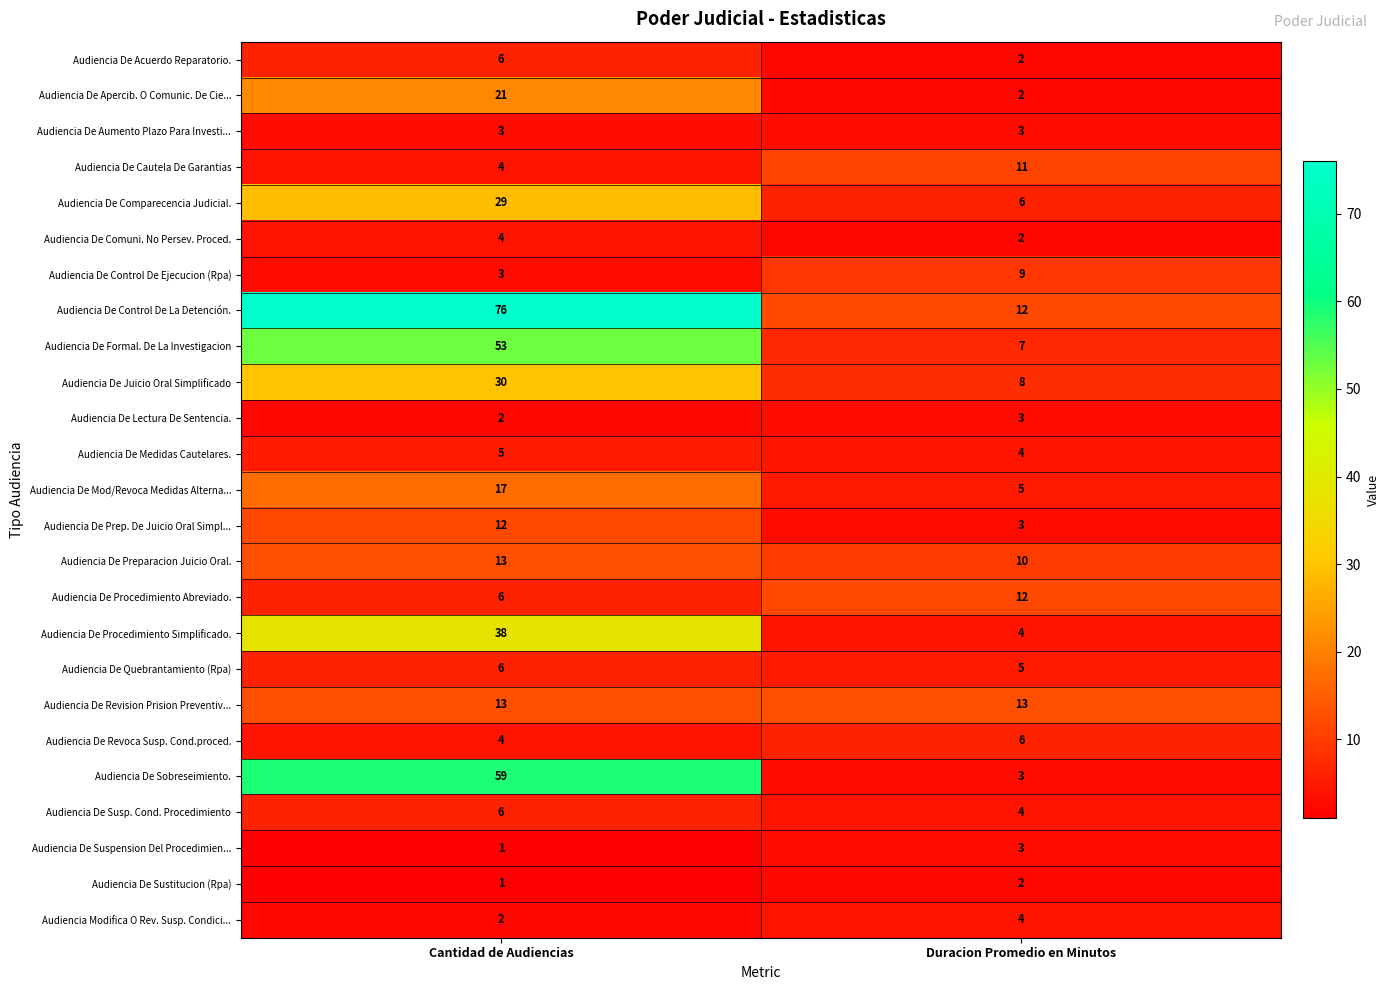

Is the value of Audiencia De Comparecencia Judicial. at Duracion Promedio en Minutos greater than the value of Audiencia De Cautela De Garantias at Cantidad de Audiencias?

Yes